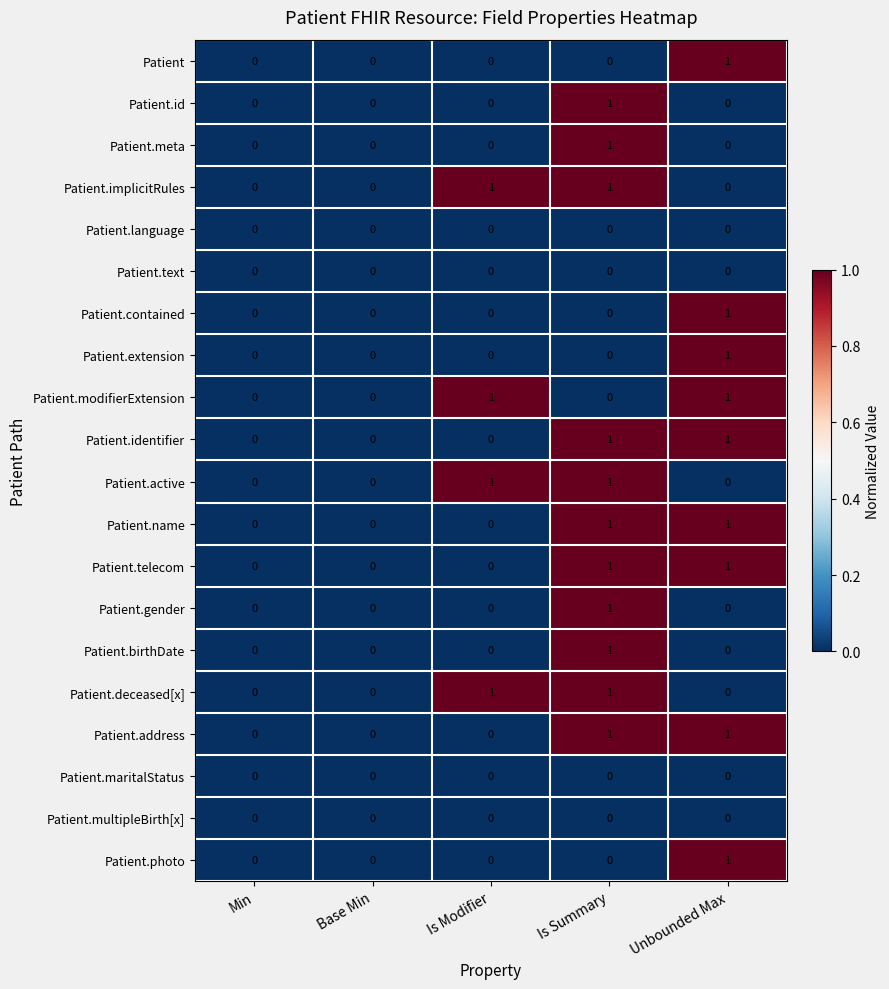

What is the total value across all series at Is Summary?

11